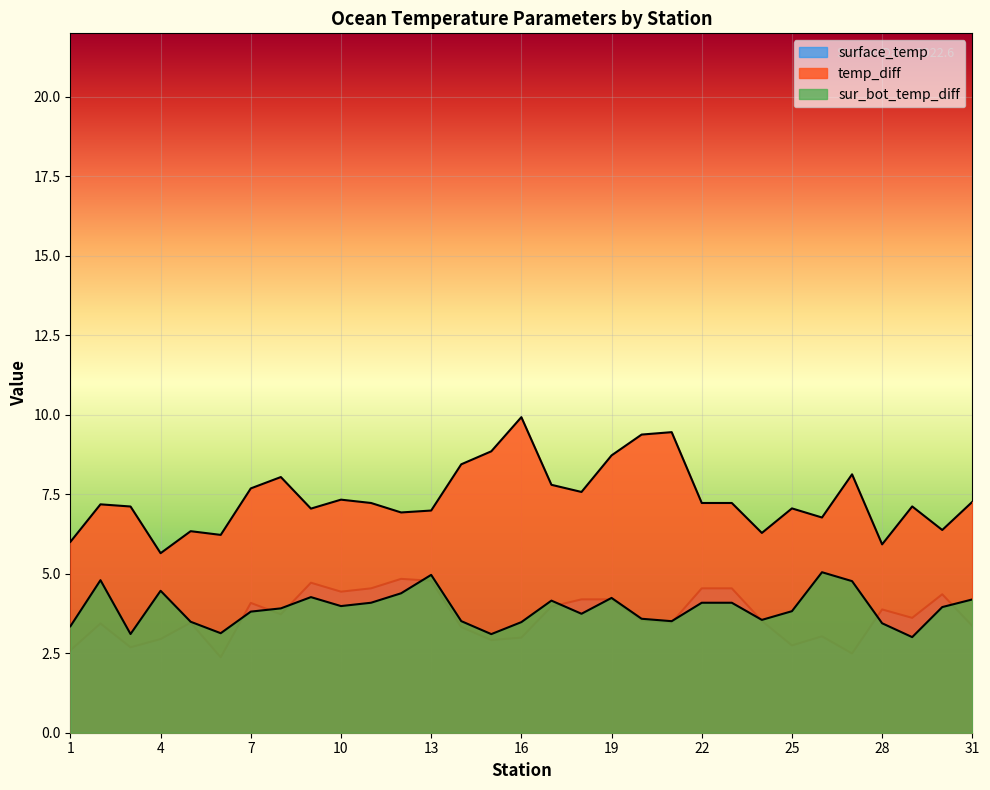

The surface_temp series shows 4.4 at 30. True or false?

True